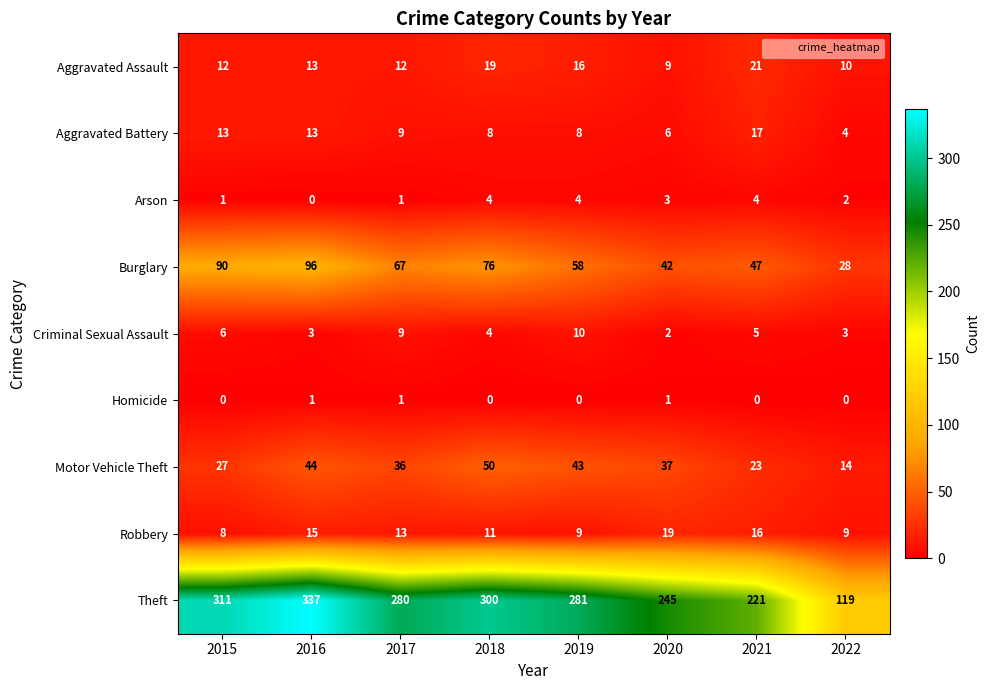

What is the difference between the highest and lowest values at 2016?

337